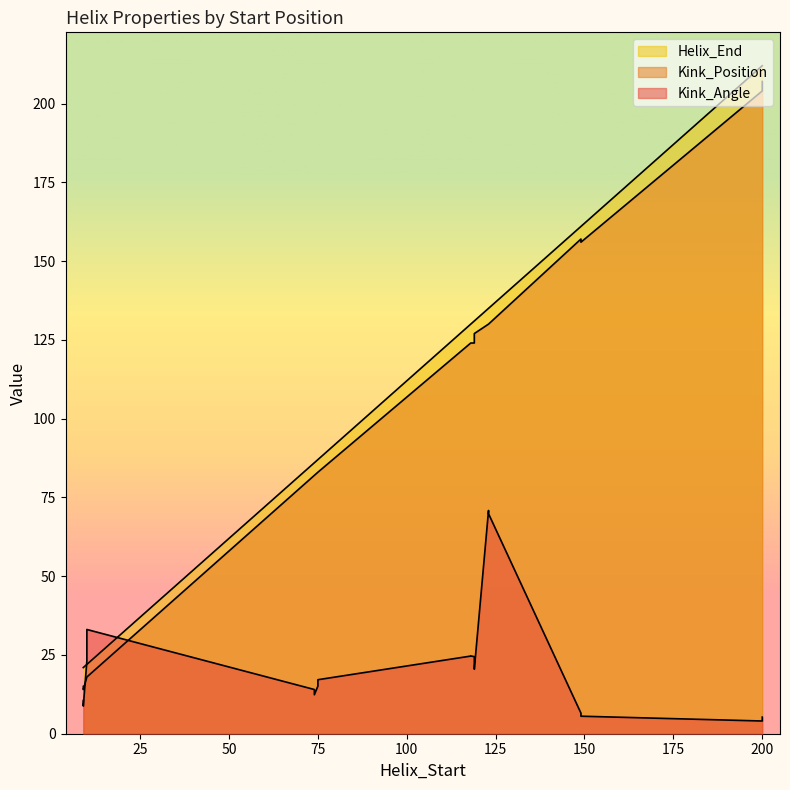

Does the chart have visible grid lines?

No